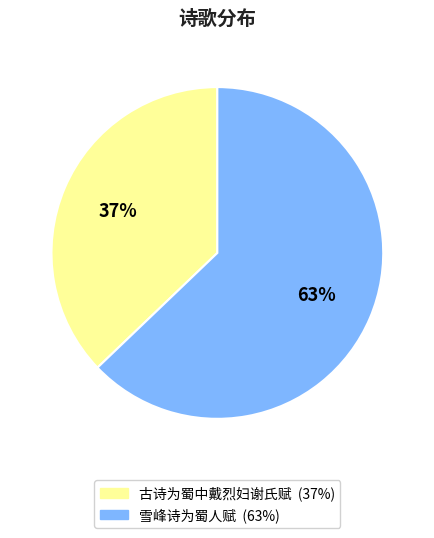

Rank the categories by value from highest to lowest.

雪峰诗为蜀人赋, 古诗为蜀中戴烈妇谢氏赋